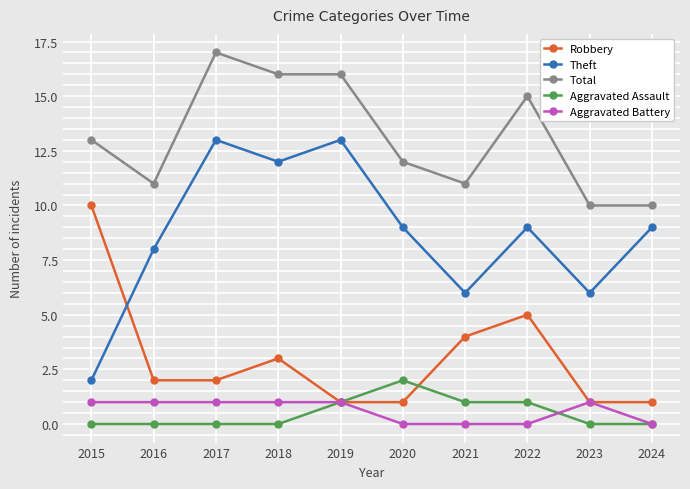

Read the Robbery value at 2015.

10